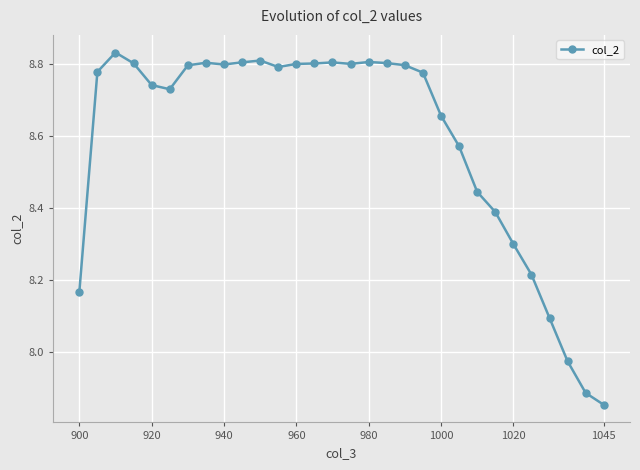

What is the sum of all values?

257.6